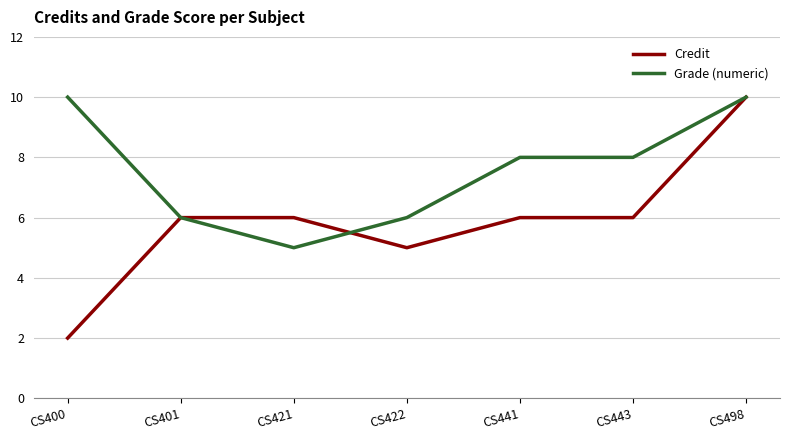

Is it true that Grade (numeric) equals 7 at CS421?

False